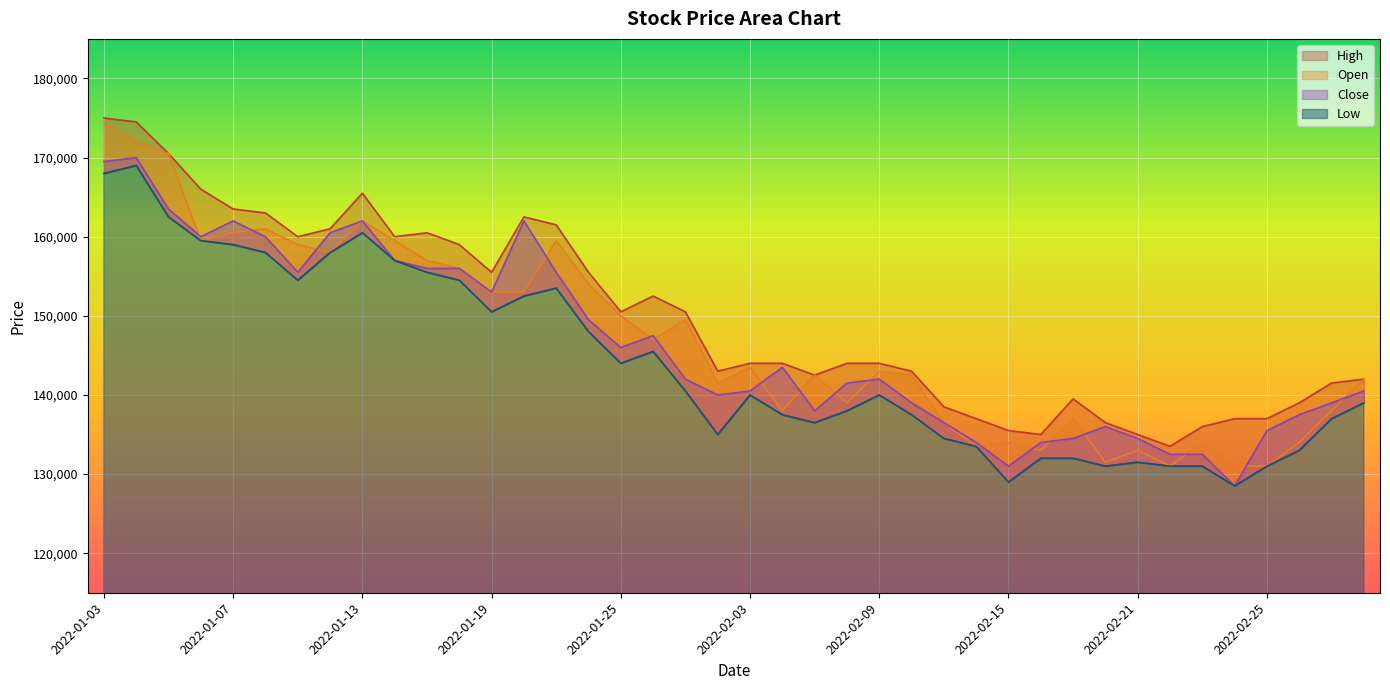

Where is Low nearest to the value 148750?

2022-01-24